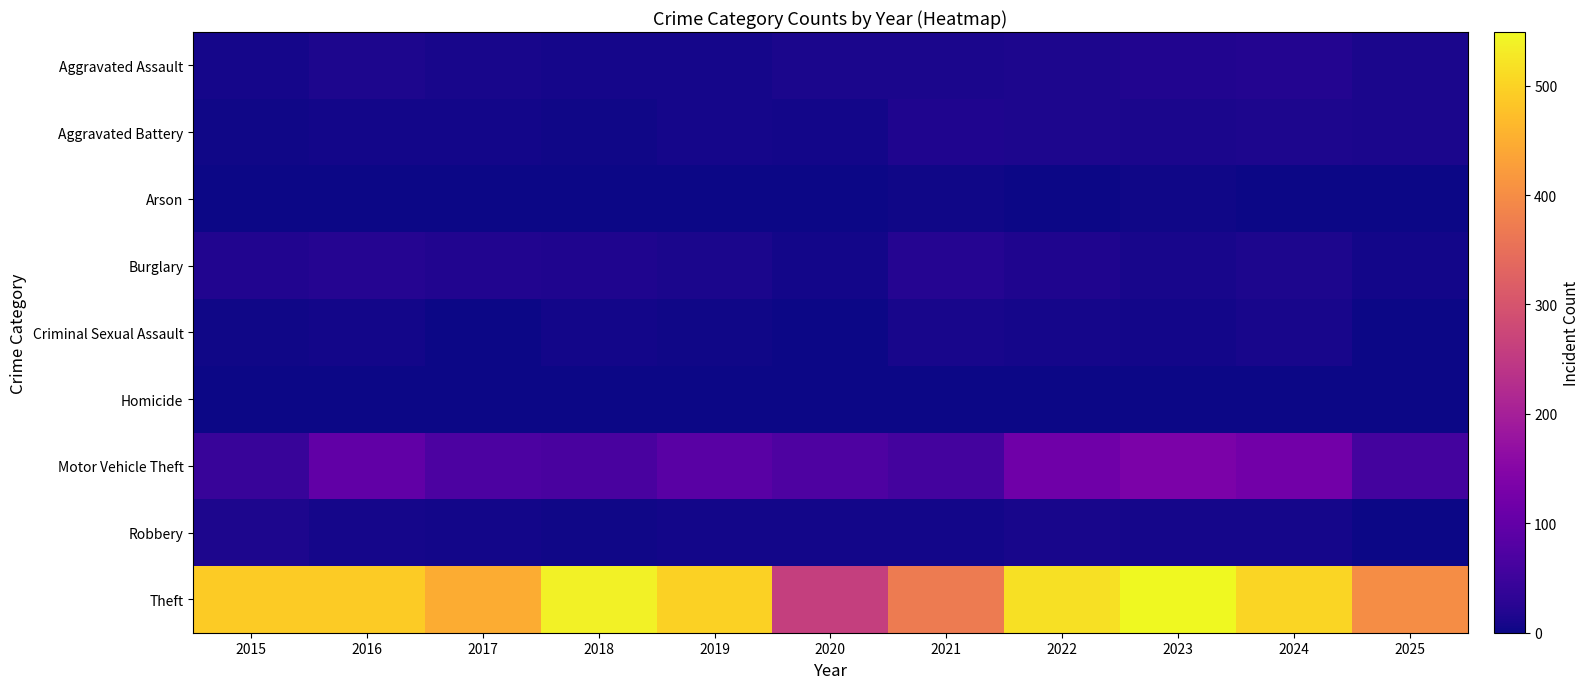

Rank the series at 2023 from lowest to highest value.

Homicide, Arson, Criminal Sexual Assault, Robbery, Burglary, Aggravated Battery, Aggravated Assault, Motor Vehicle Theft, Theft